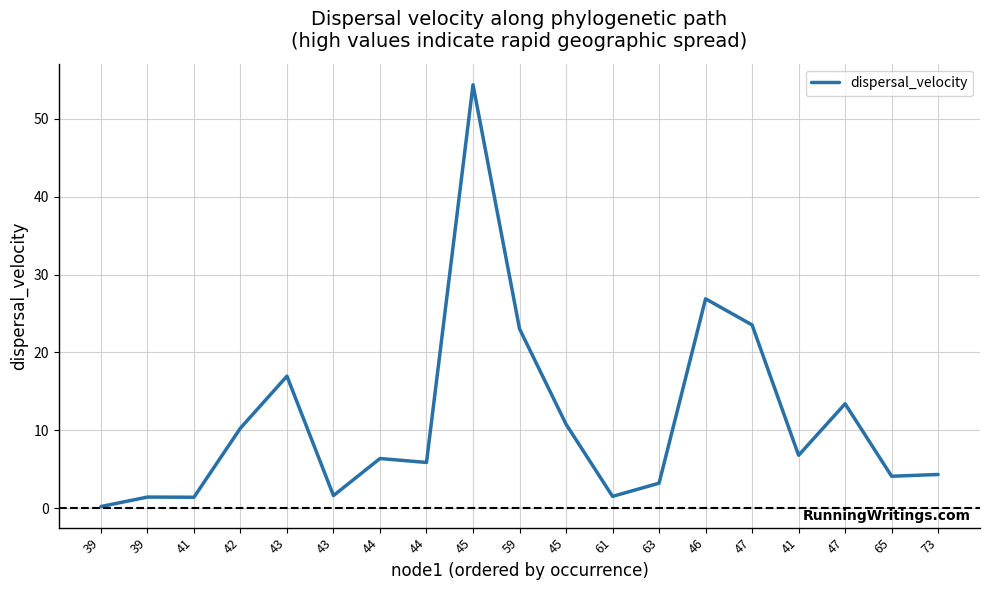

What is the label of the 3rd point from the left?

41